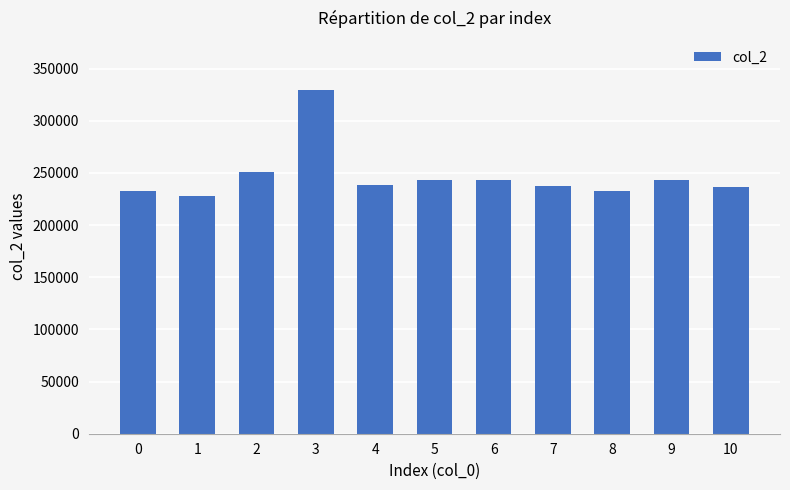

What is the sum of all values?

2716207